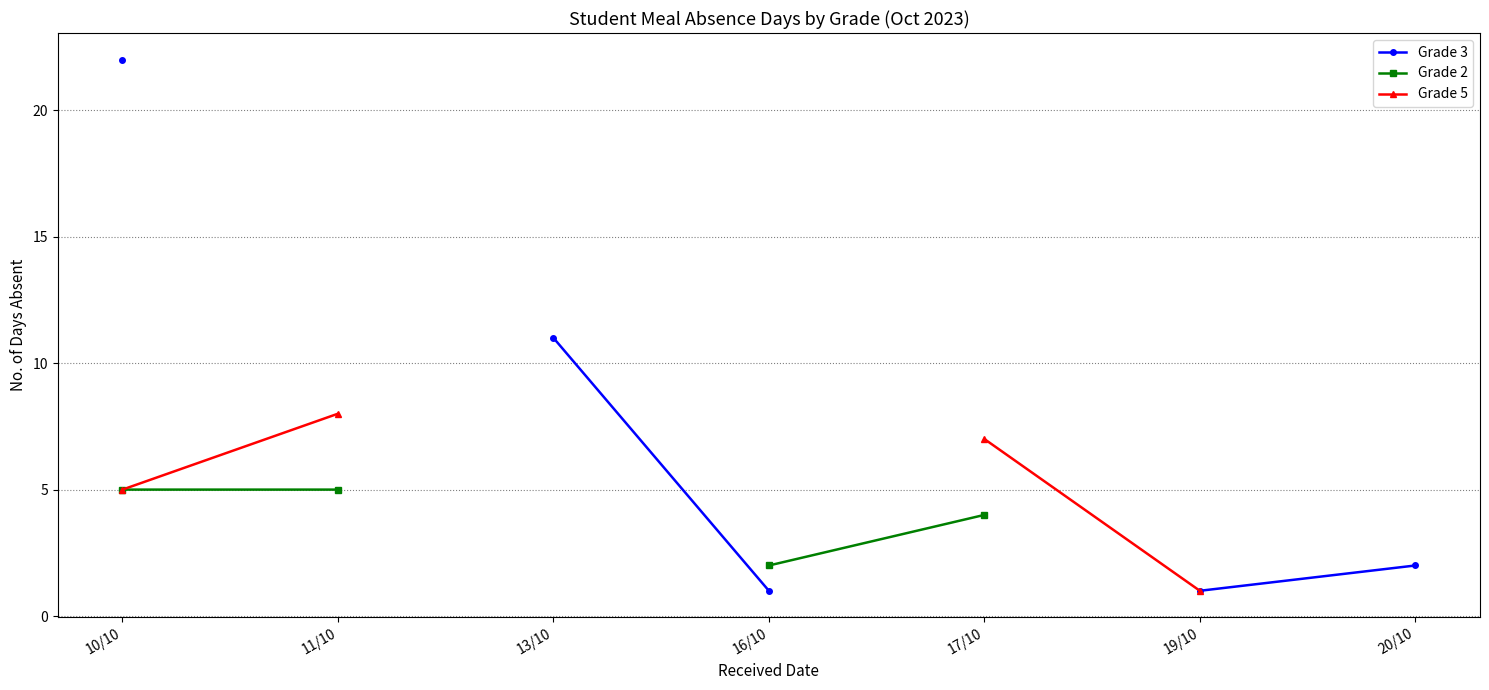

Which series changed the most between 13/10 and 16/10?

Grade 3